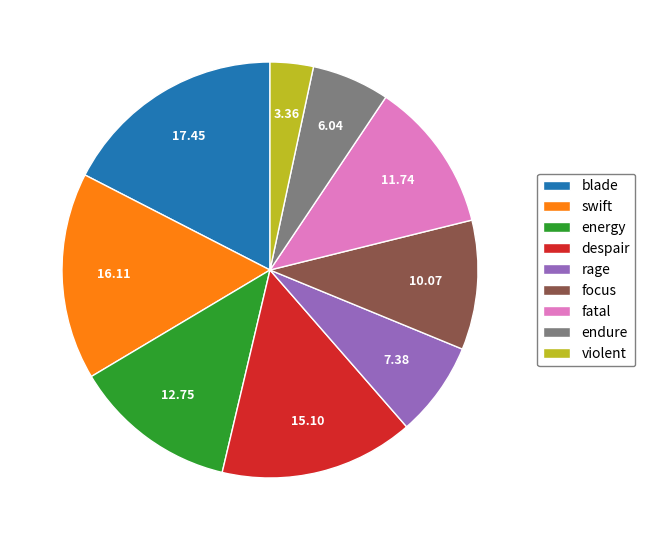

Rank the categories by value from lowest to highest.

violent, endure, rage, focus, fatal, energy, despair, swift, blade